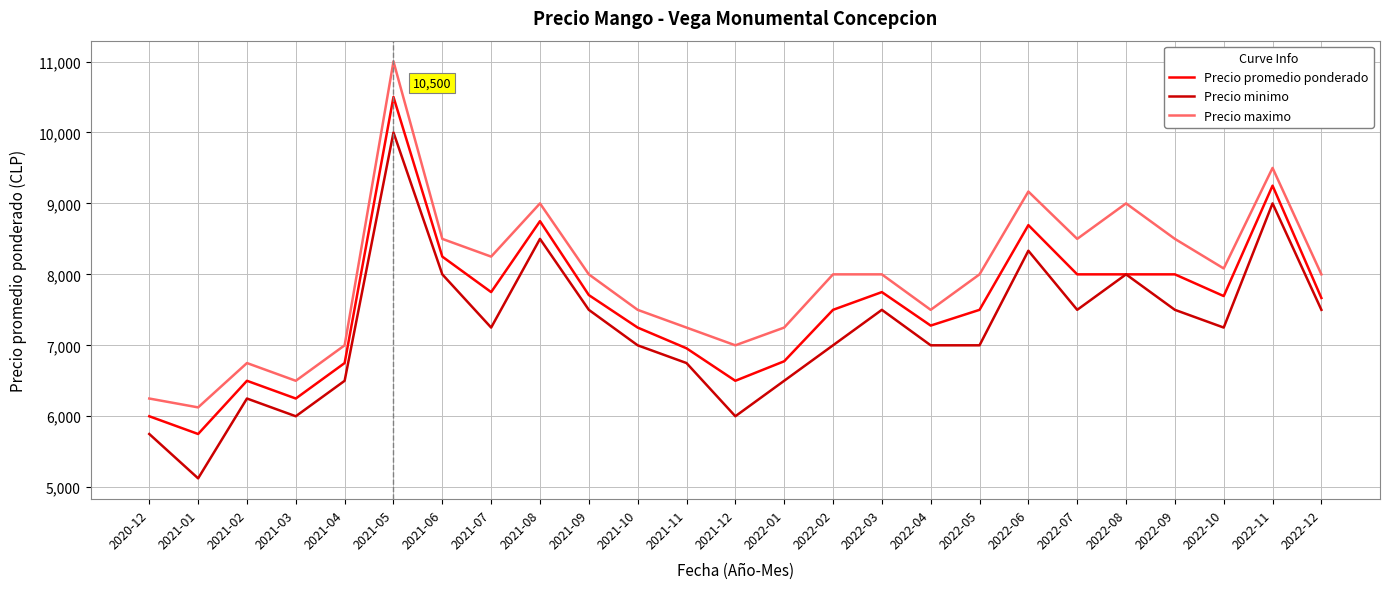

How many distinct data groups are displayed?

3